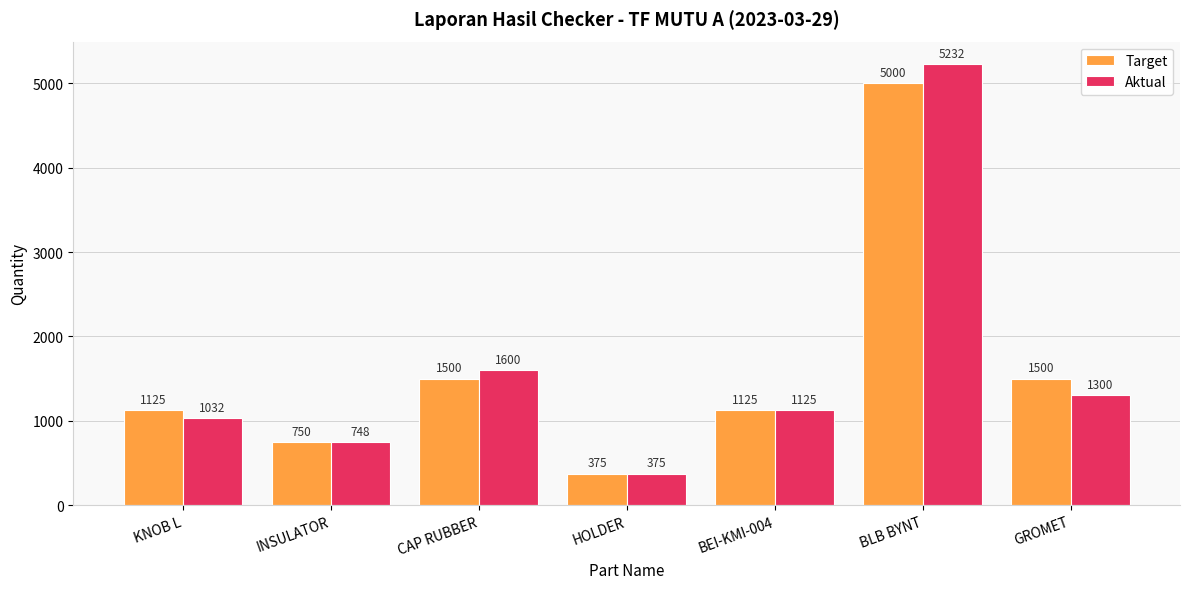

What value does the Aktual series have at GROMET?

1300